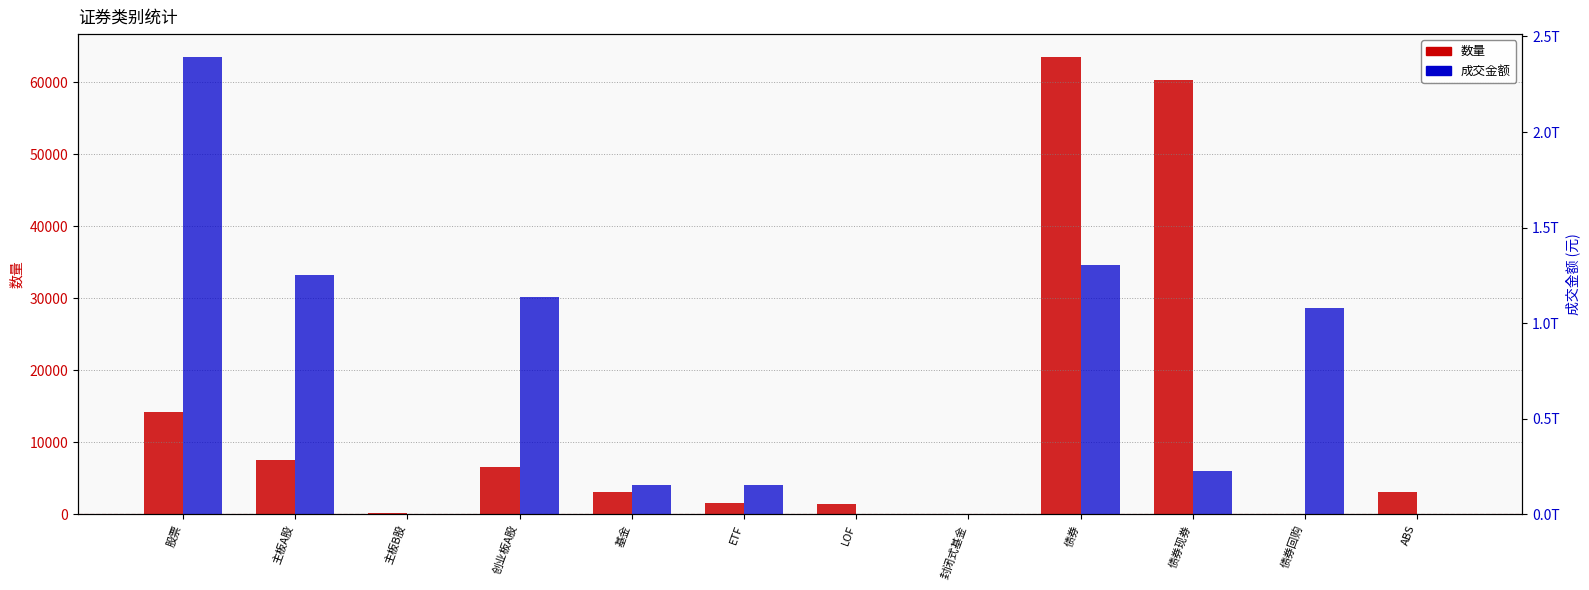

Reading left to right, list all the values displayed in this chart.

数量: 股票=14261.0	主板A股=7501.0	主板B股=205.0	创业板A股=6555.0	基金=3126.0	ETF=1601.0	LOF=1475.0	封闭式基金=5.0	债券=63537.0	债券现券=60408.0	债券回购=70.0	ABS=3059.0
成交金额: 股票=2392588301013.4	主板A股=1253934033898.9	主板B股=290178406.9	创业板A股=1138364088707.7	基金=154980865819.6	ETF=152876551434.7	LOF=1740990862.4	封闭式基金=5266009.3	债券=1304933802779.6	债券现券=225659853378.1	债券回购=1077050962716.9	ABS=2222986684.7